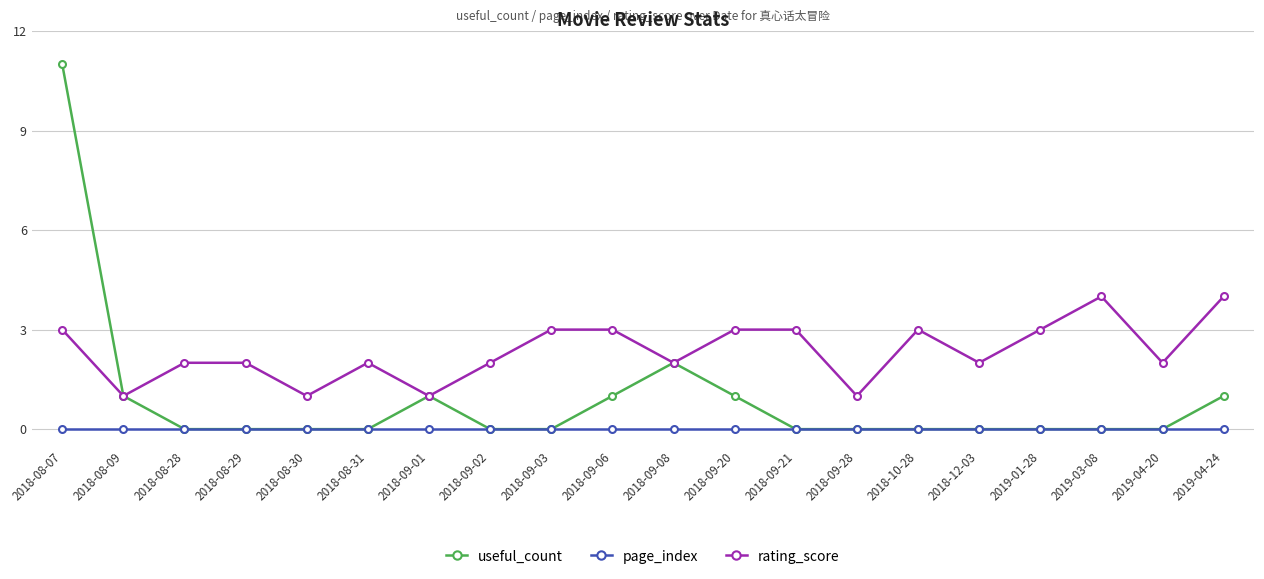

True or false: page_index and rating_score cross at least once.

False